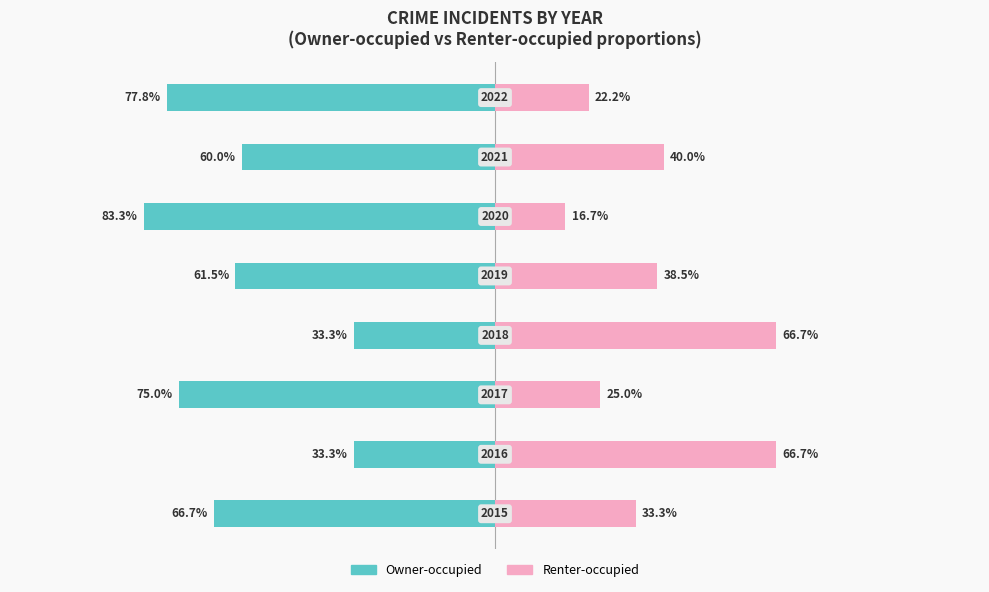

Count the number of categories in the chart.

8